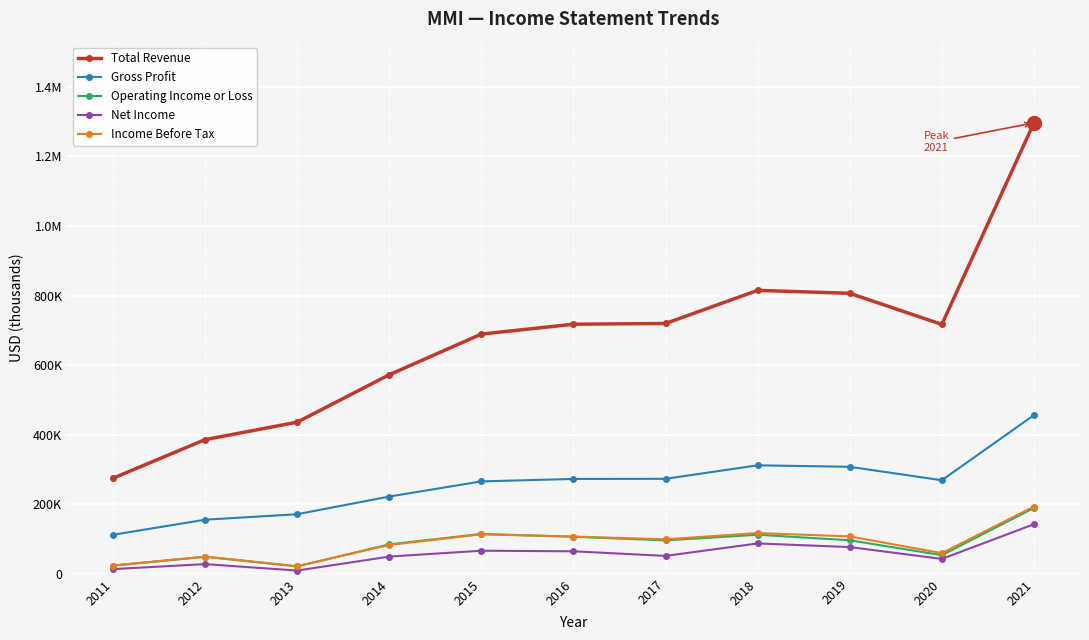

Which series has the widest spread of values?

Total Revenue